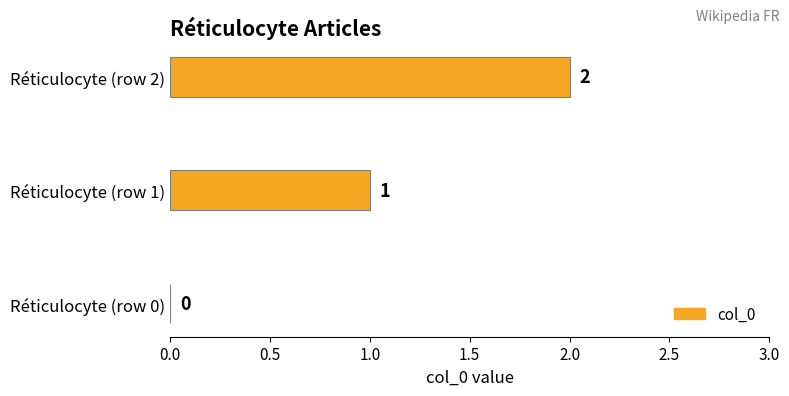

What is the change in value from Réticulocyte (row 1) to Réticulocyte (row 2)?

+1